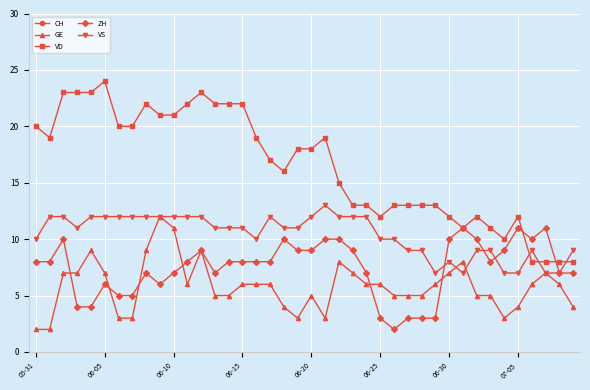

What is the approximate value of VS at 07-05?

7